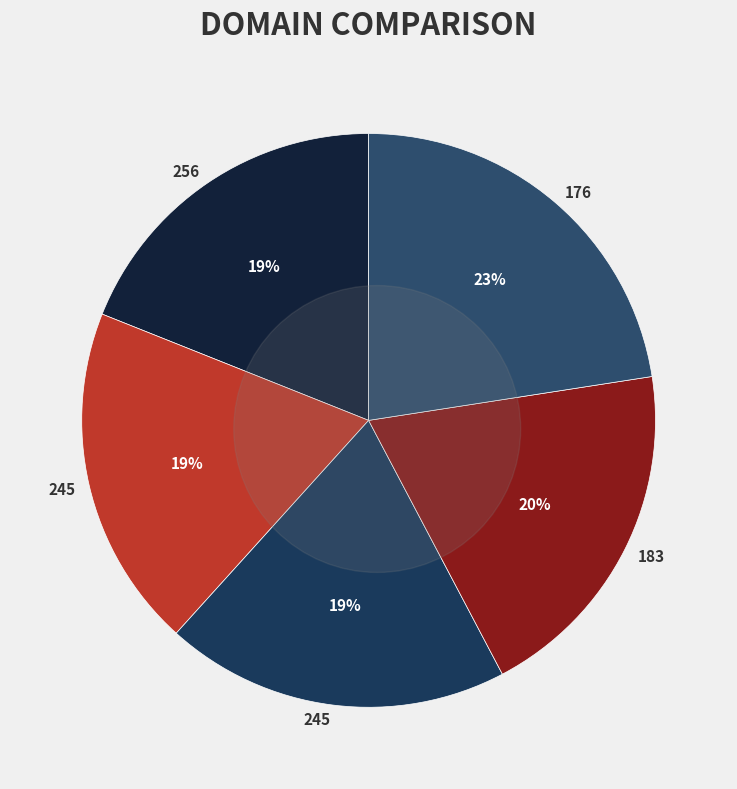

Which has a higher value, 256 or 183?

183